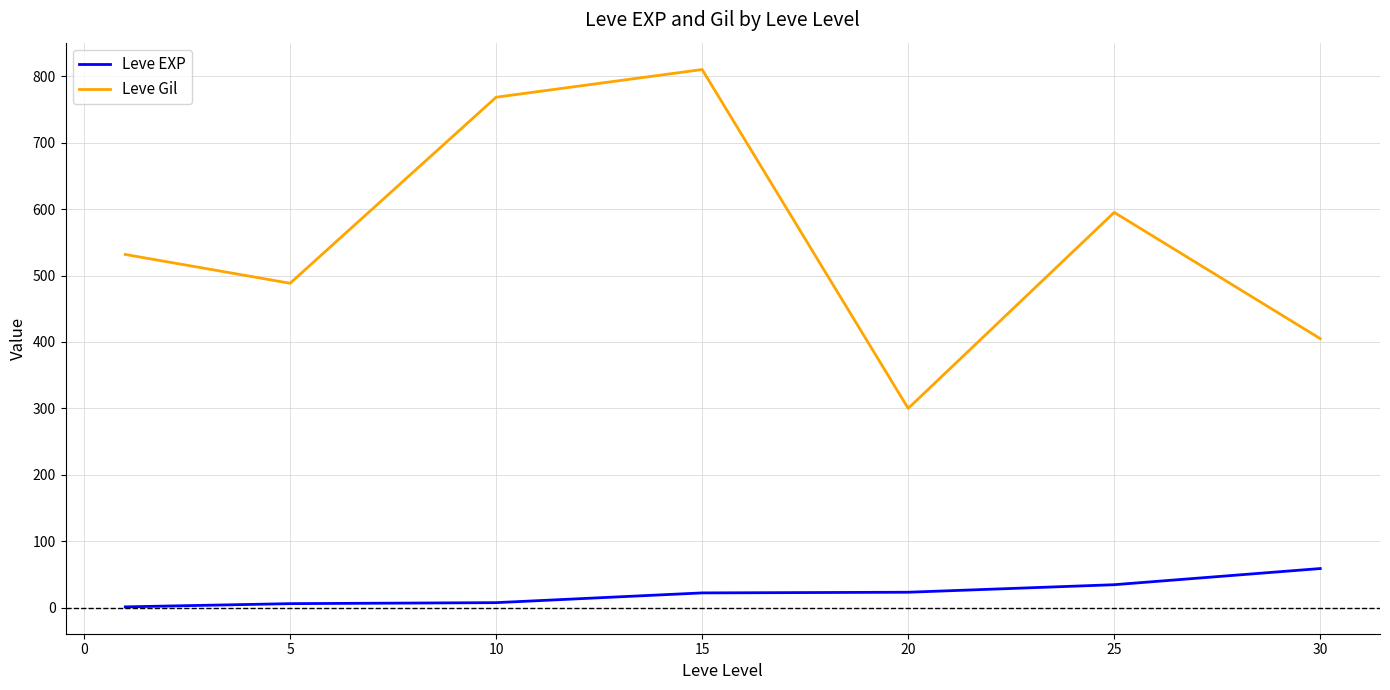

Which series has the widest spread of values?

Leve Gil